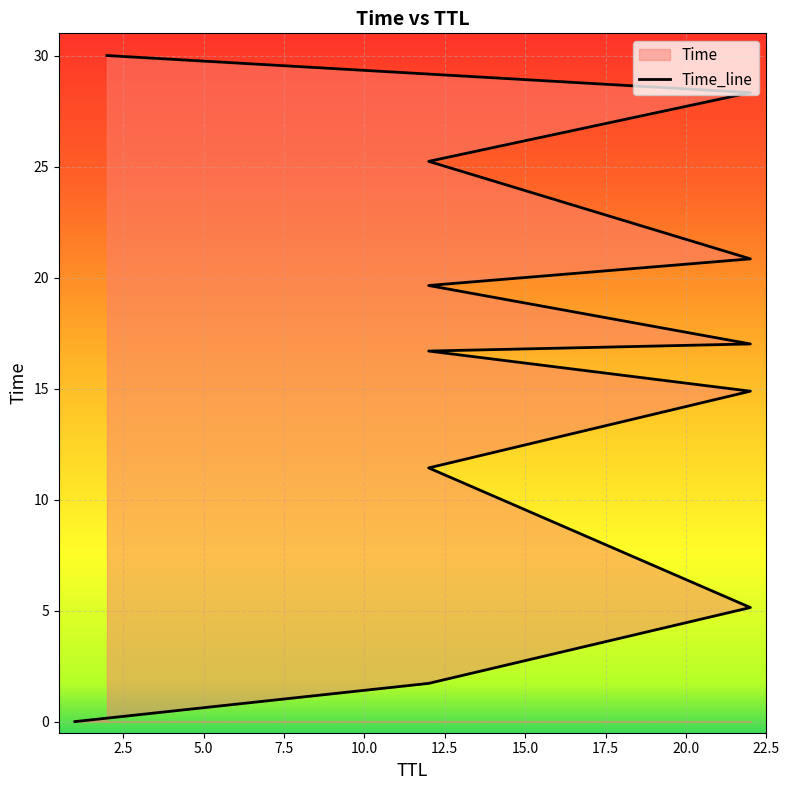

What is the value of the 2nd point from the left?

1.7